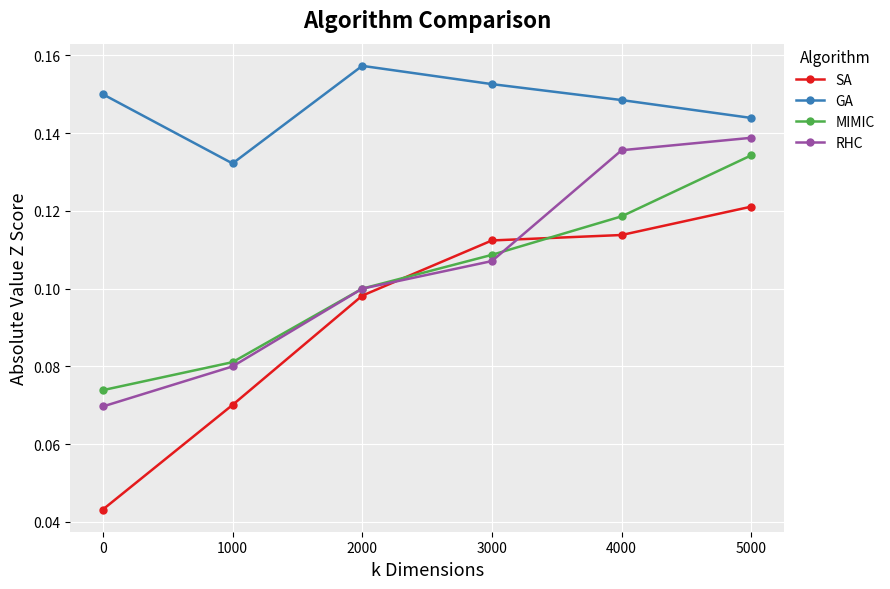

True or false: SA and GA cross at least once.

False